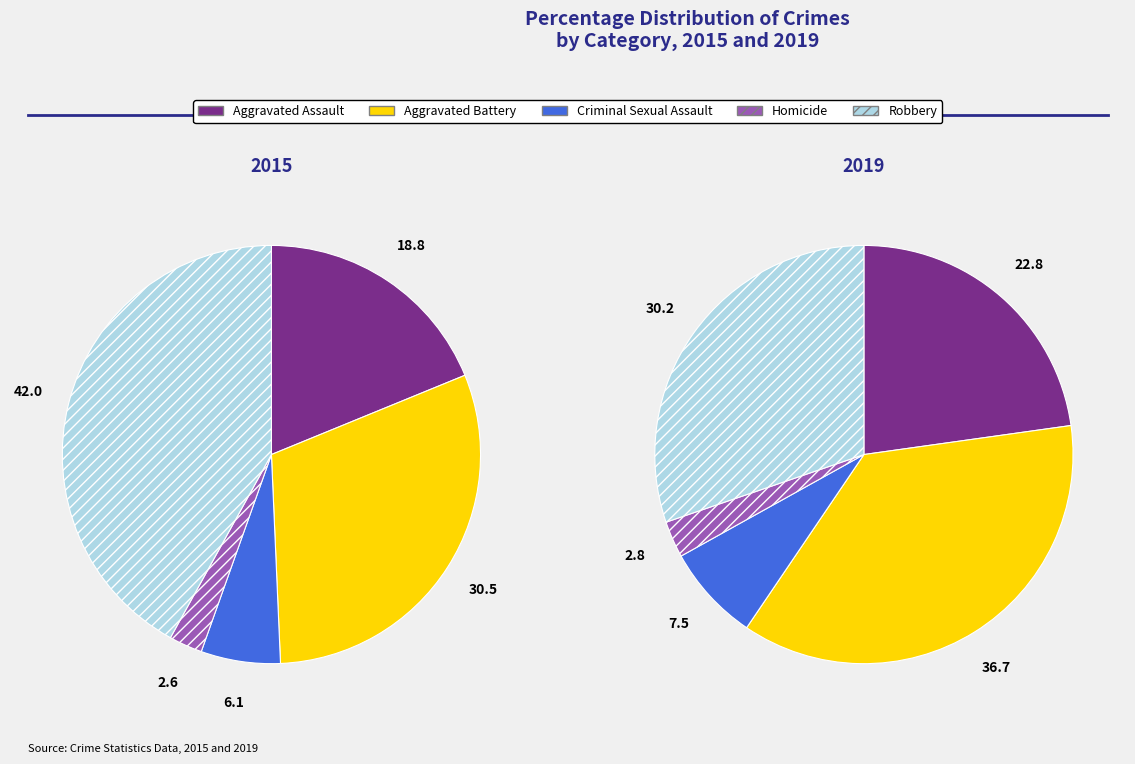

Is there a majority slice in this chart?

No